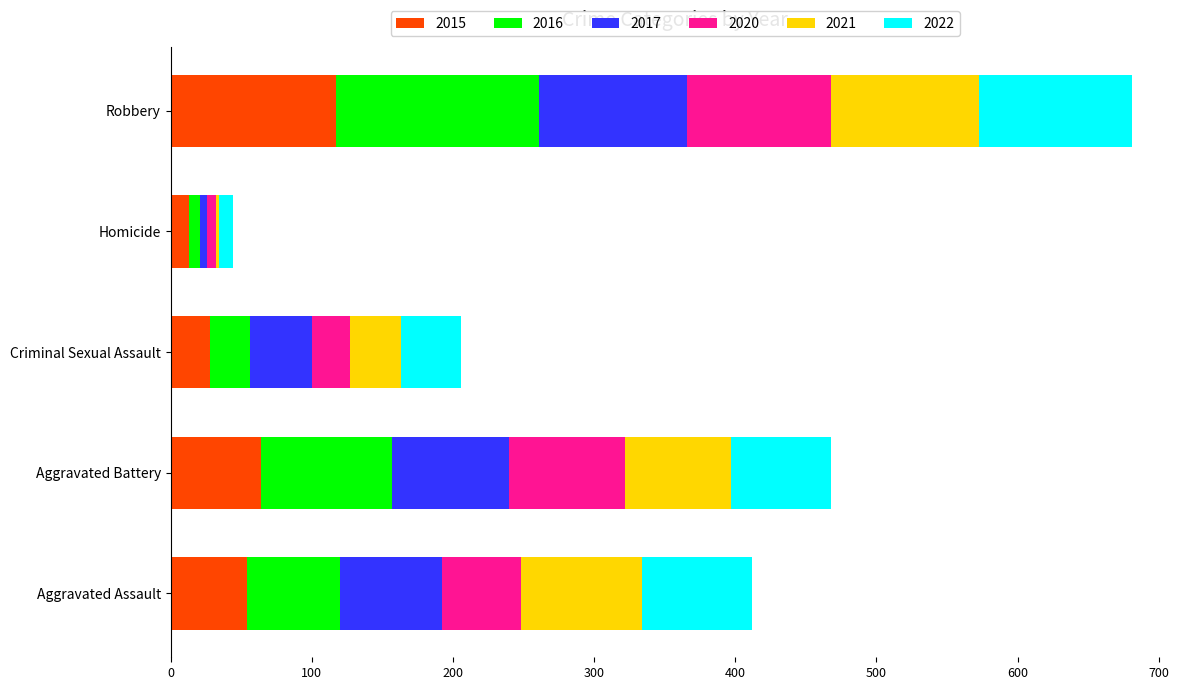

At which category is the sum across all series the highest?

Robbery